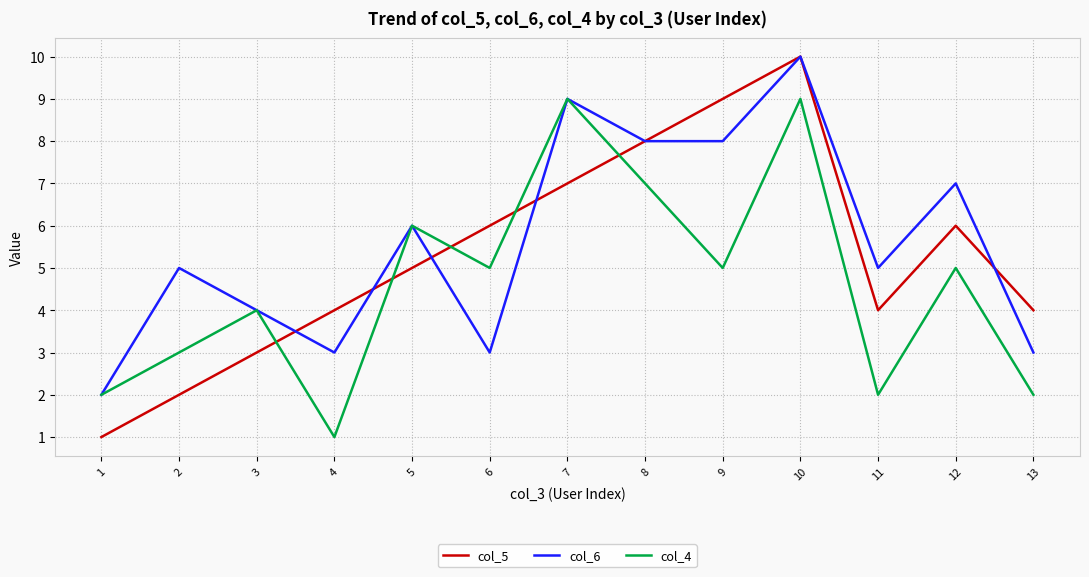

Does the chart have visible grid lines?

Yes